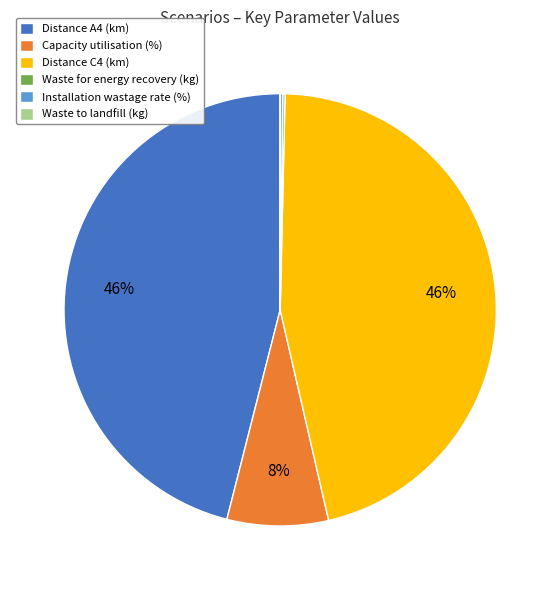

Is Distance A4 (km) the majority of the pie?

No